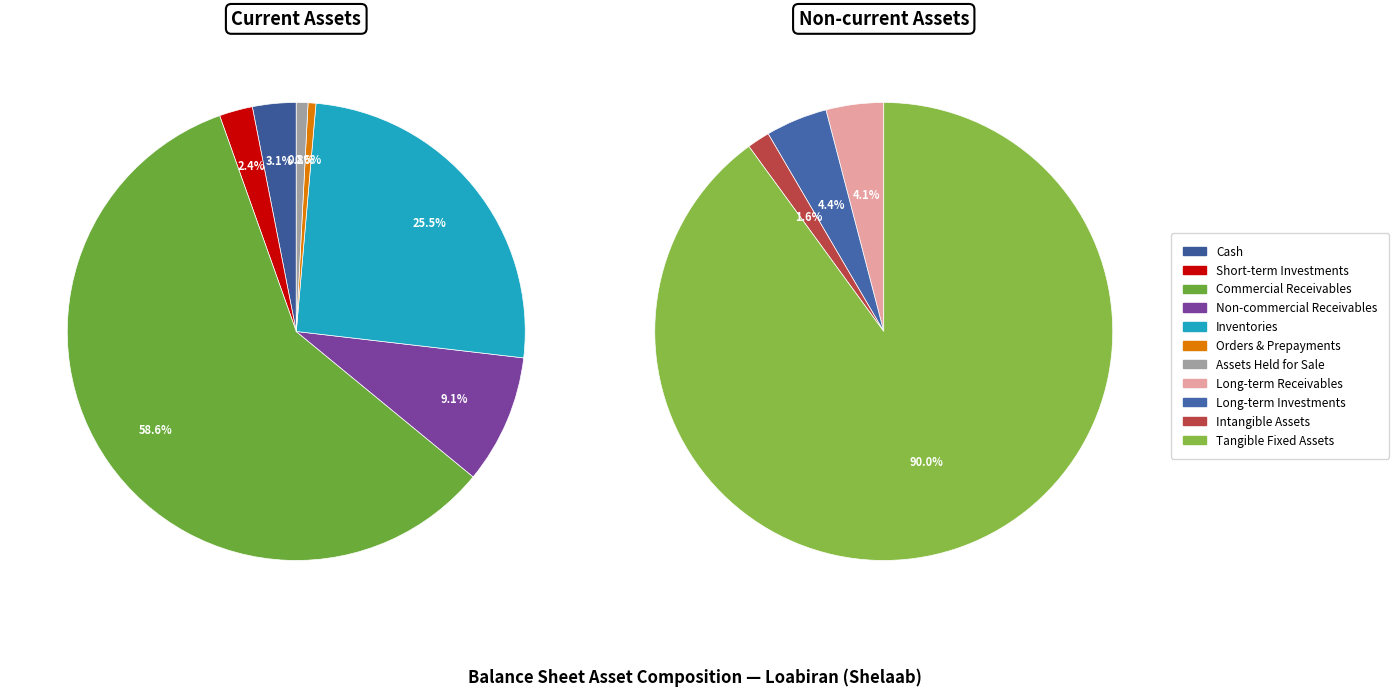

The short_term_investments slice represents 11% of the pie. True or false?

False